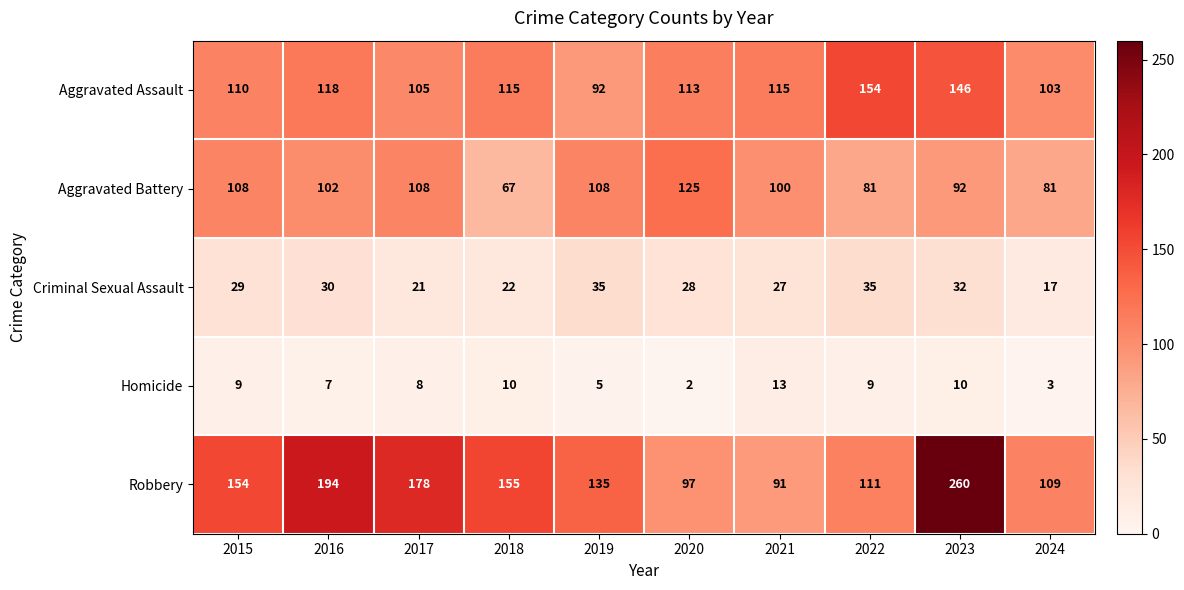

Between 2017 and 2018, which series saw the biggest shift?

Aggravated Battery